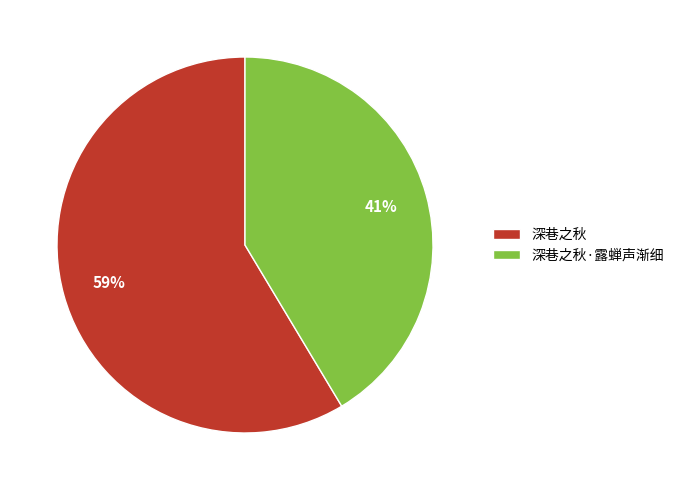

Do 深巷之秋·露蝉声渐细 and 深巷之秋 together represent more than half of the pie?

Yes